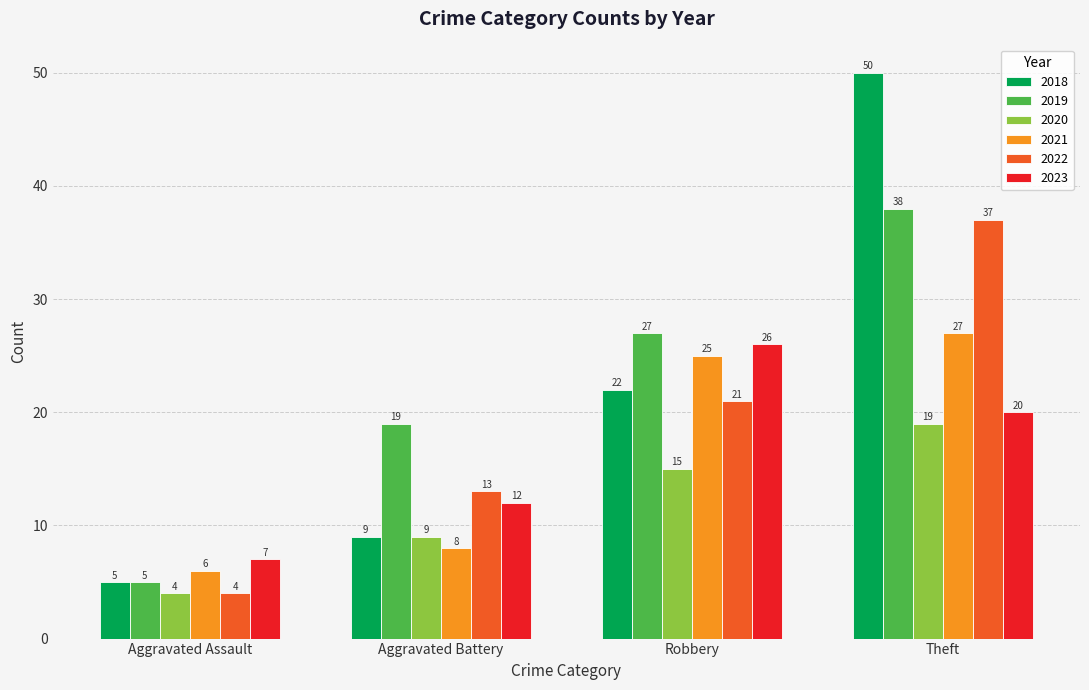

Are the bars horizontal?

No